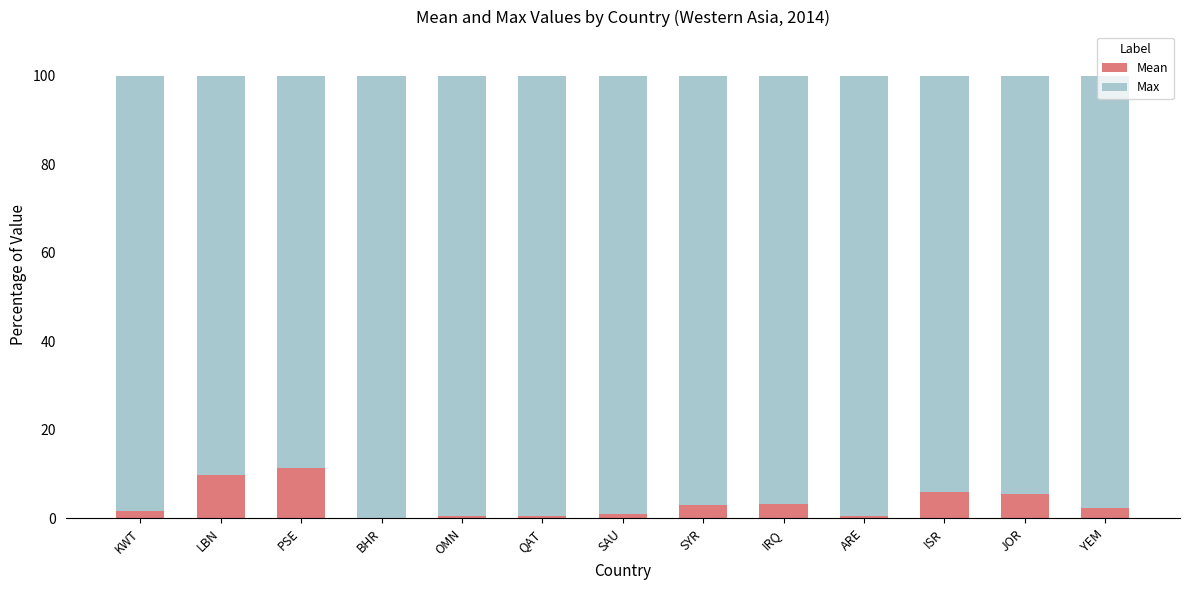

What is the total value across all series at ISR?

100.0